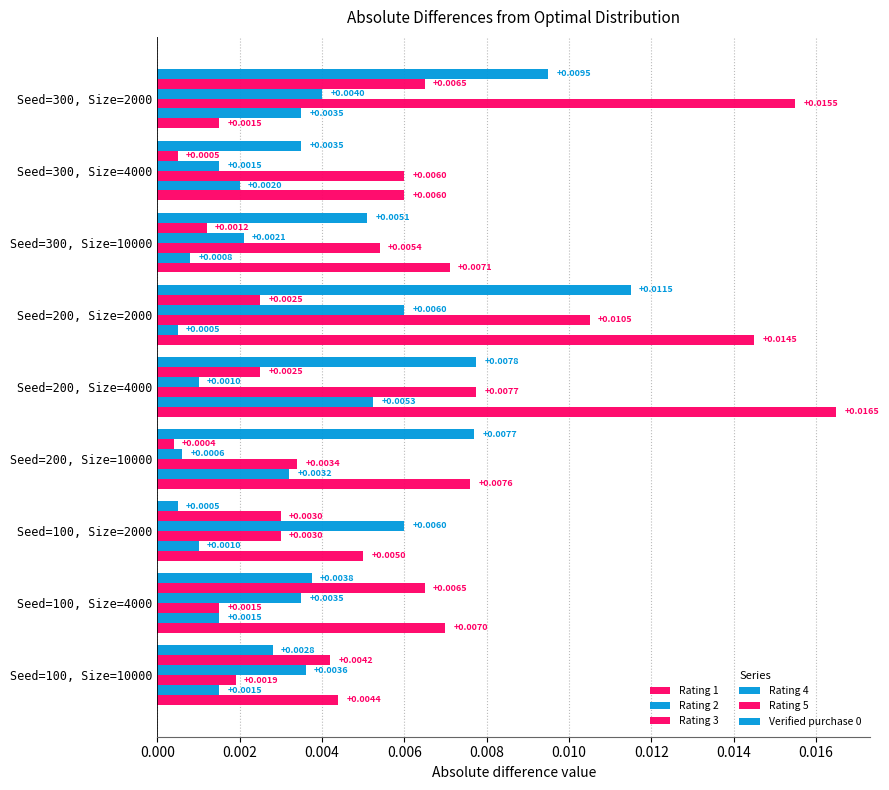

How many data points does each series have?

9